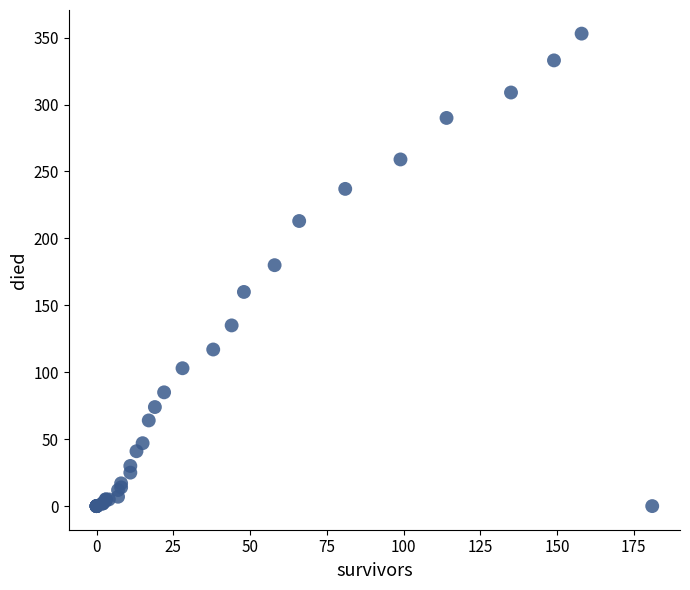

What Y value in the scatter plot is closest to 176?

180